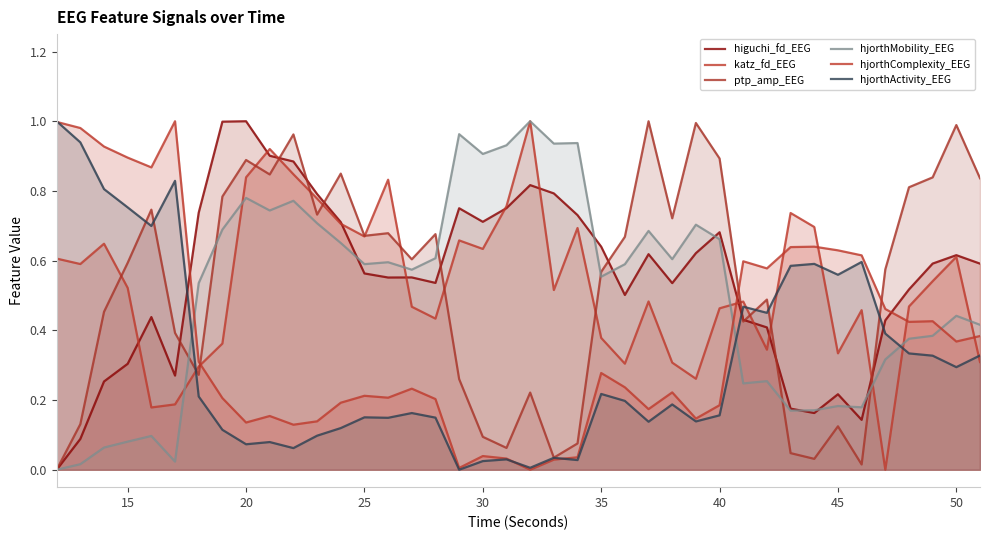

What are all the series names shown in the legend?

higuchi_fd_EEG, katz_fd_EEG, ptp_amp_EEG, hjorthMobility_EEG, hjorthComplexity_EEG, hjorthActivity_EEG